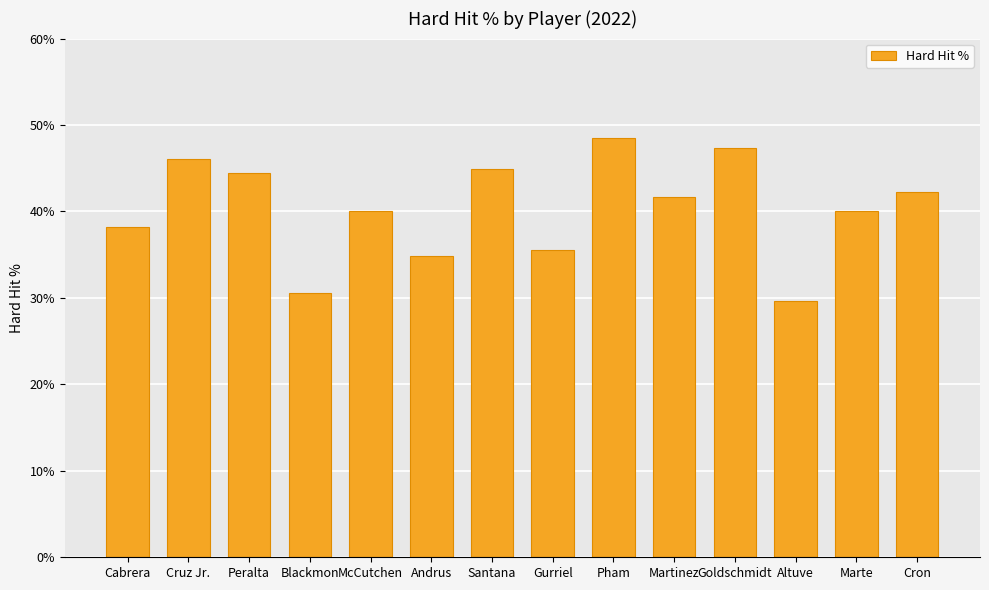

At which category does the chart reach its peak across all series?

Pham